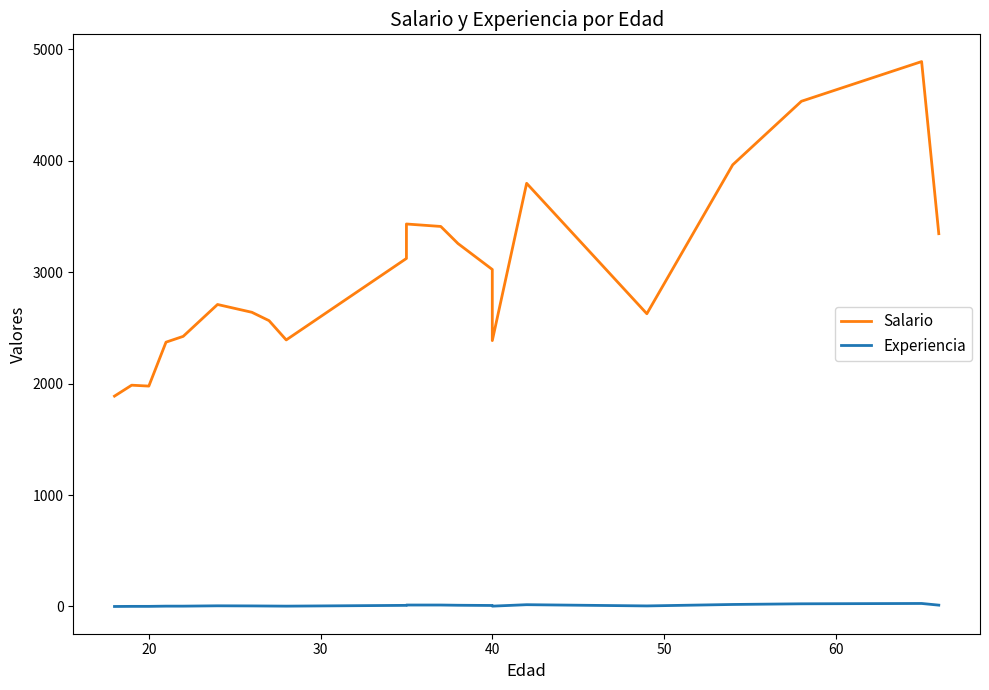

At 40, list the series in order from largest to smallest.

Salario, Experiencia